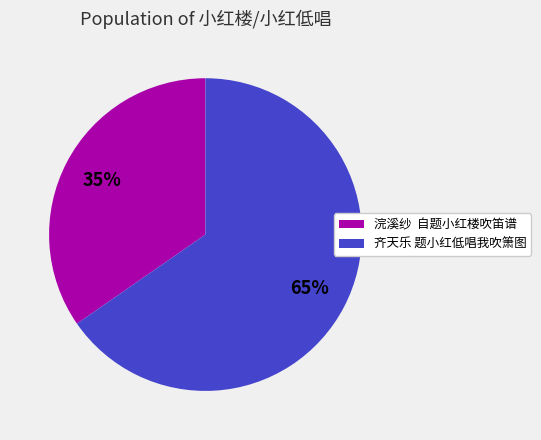

Do 齐天乐 题小红低唱我吹箫图 and 浣溪纱 自题小红楼吹笛谱 together represent more than half of the pie?

Yes